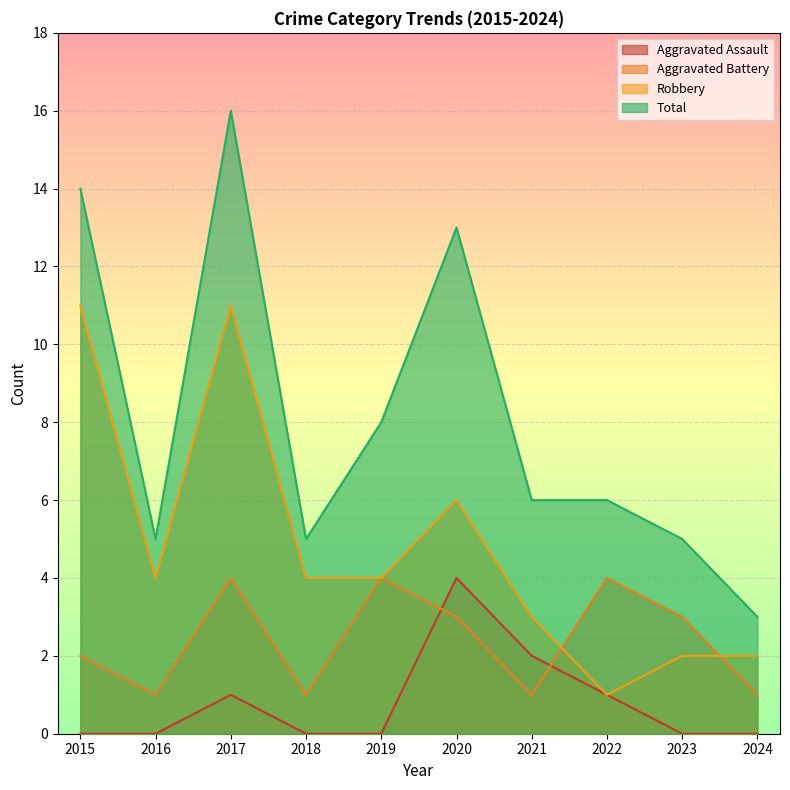

What is the total value across all series at 2024?

6